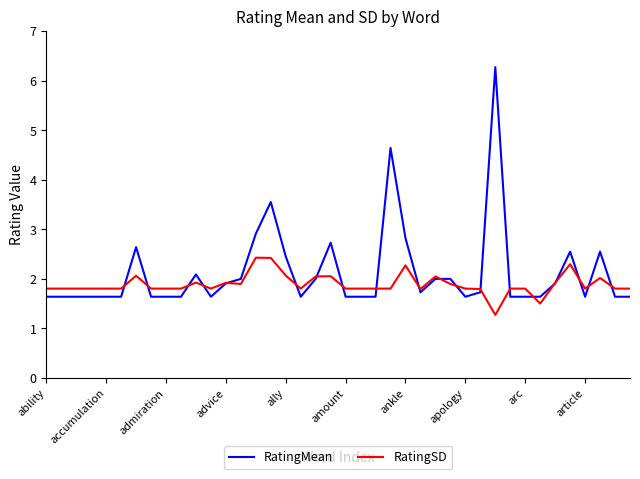

True or false: RatingMean has more than 1 points higher than both neighbors.

True